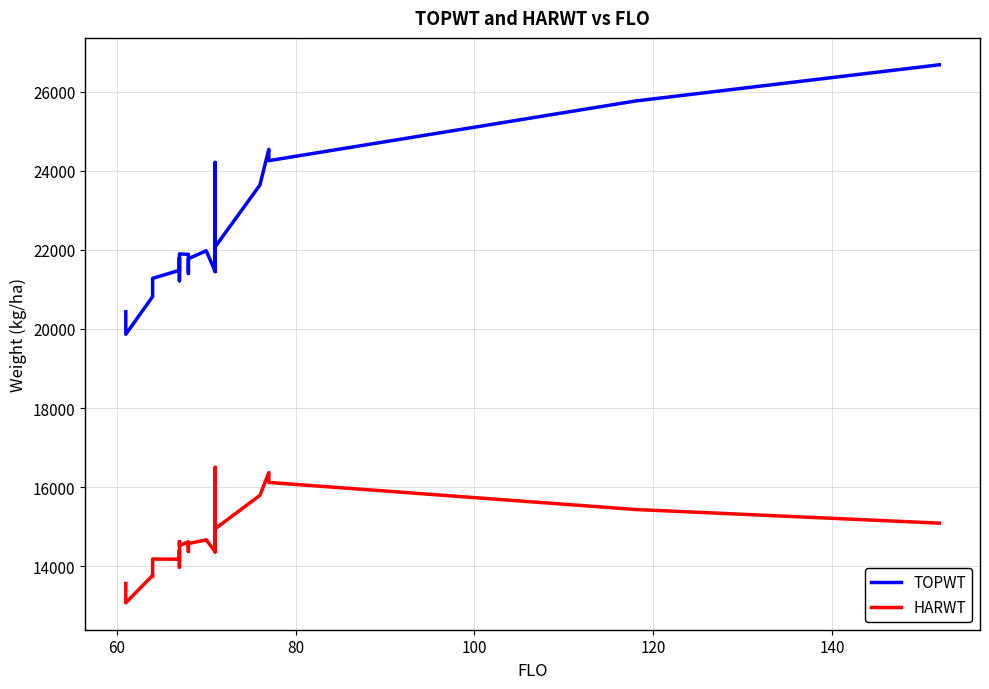

Is it true that TOPWT equals 36374 at 40?

False